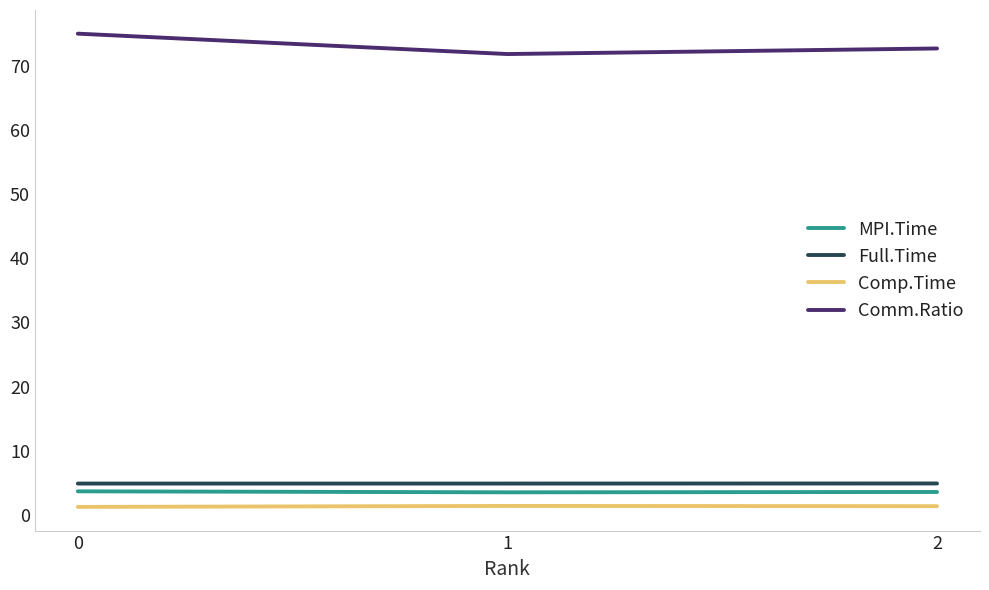

What is the spread (max minus min) of values at 2?

71.4